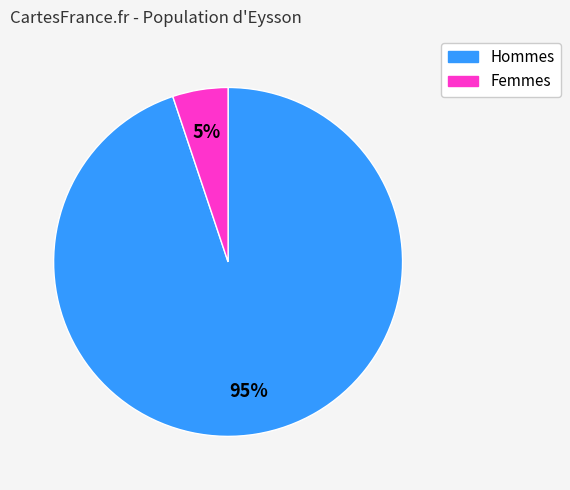

Does any single category account for the majority?

Yes